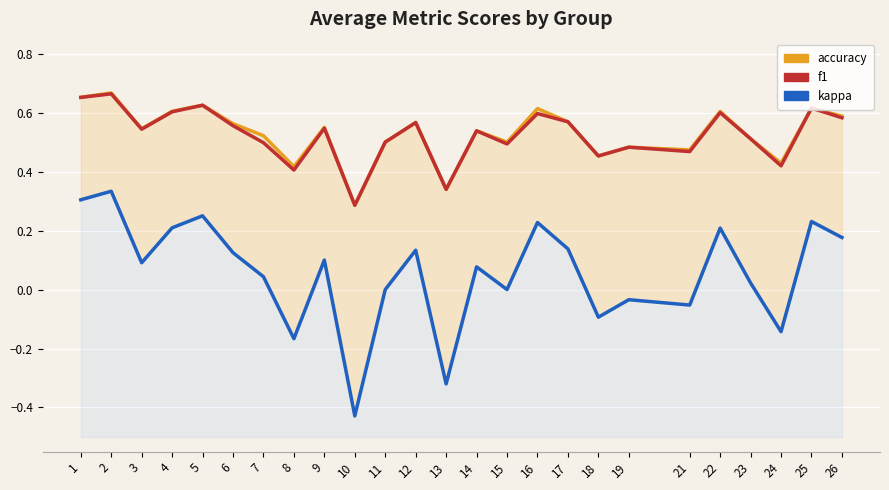

The accuracy series shows 0.6 at 16. True or false?

True